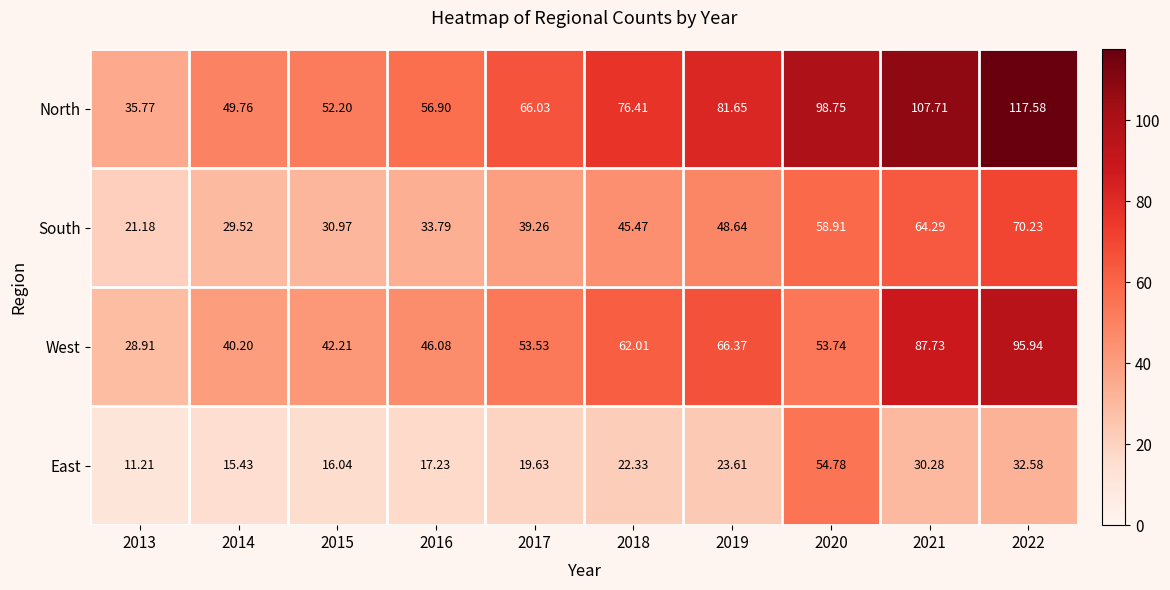

Which series has the largest range (max minus min)?

North